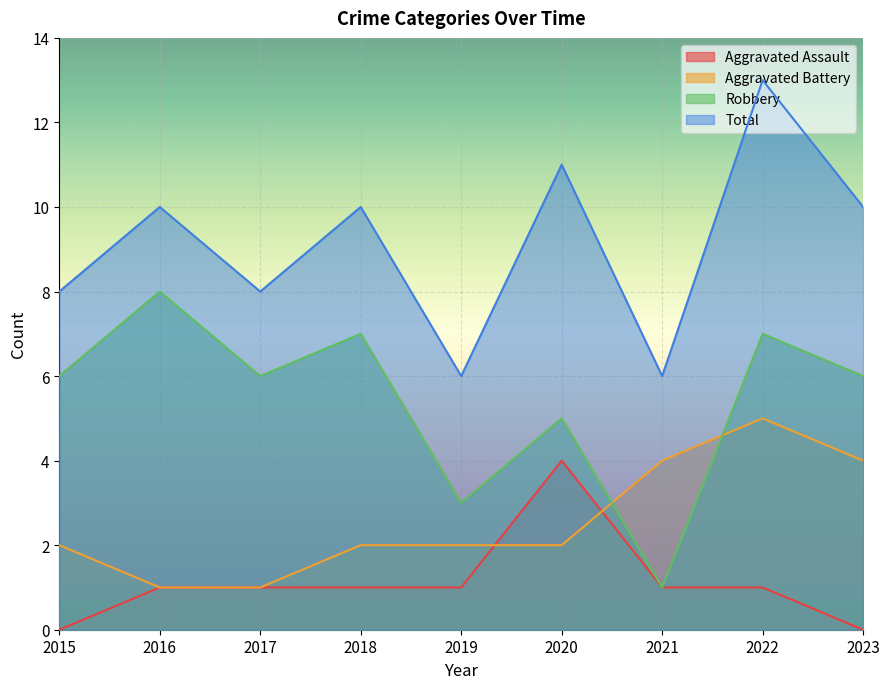

What is the approximate value of Robbery at 2020?

5